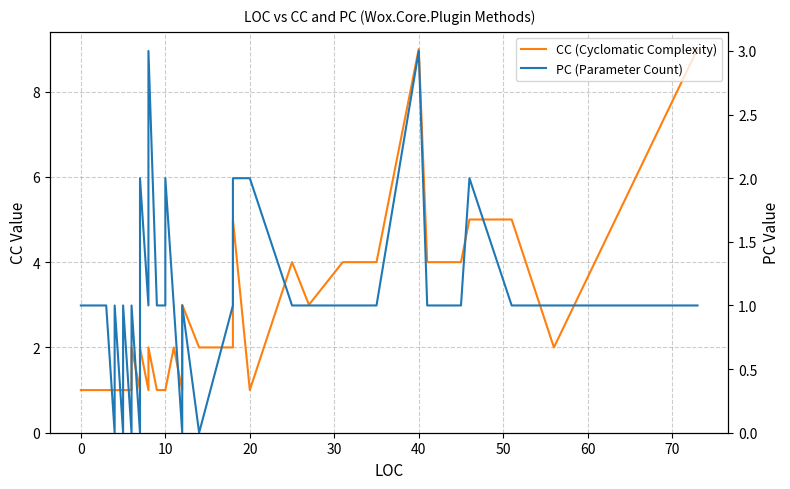

Count the CC (Cyclomatic Complexity) values in the range 1 to 4.

35